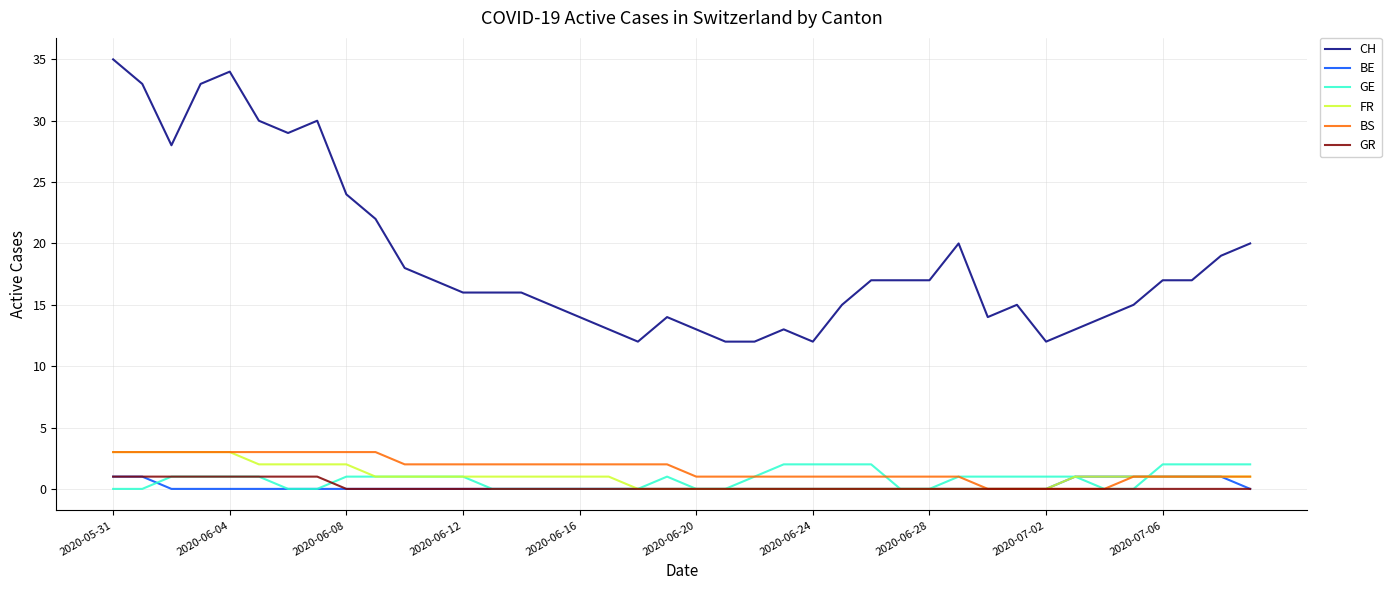

True or false: FR and CH cross at least once.

False